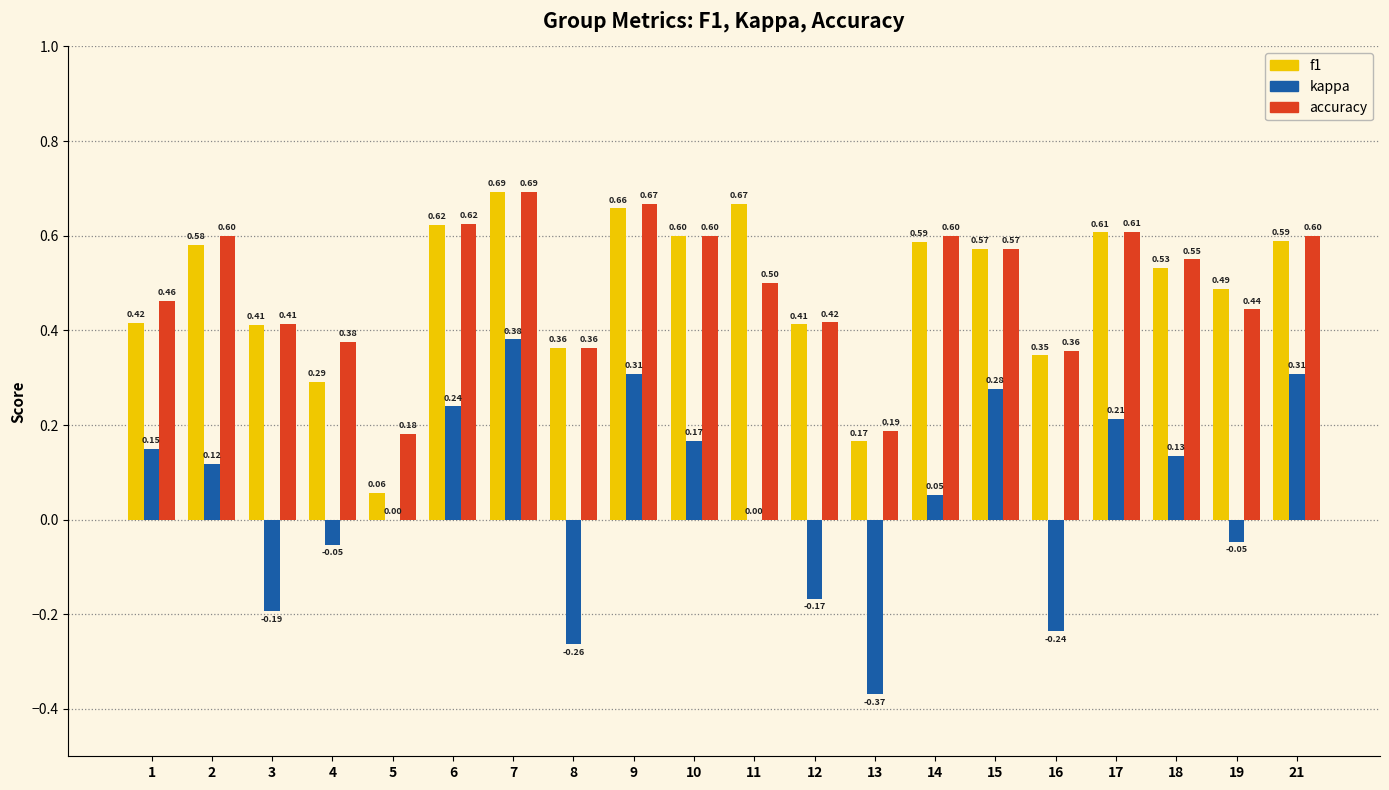

What is the sum of all accuracy values?

9.8